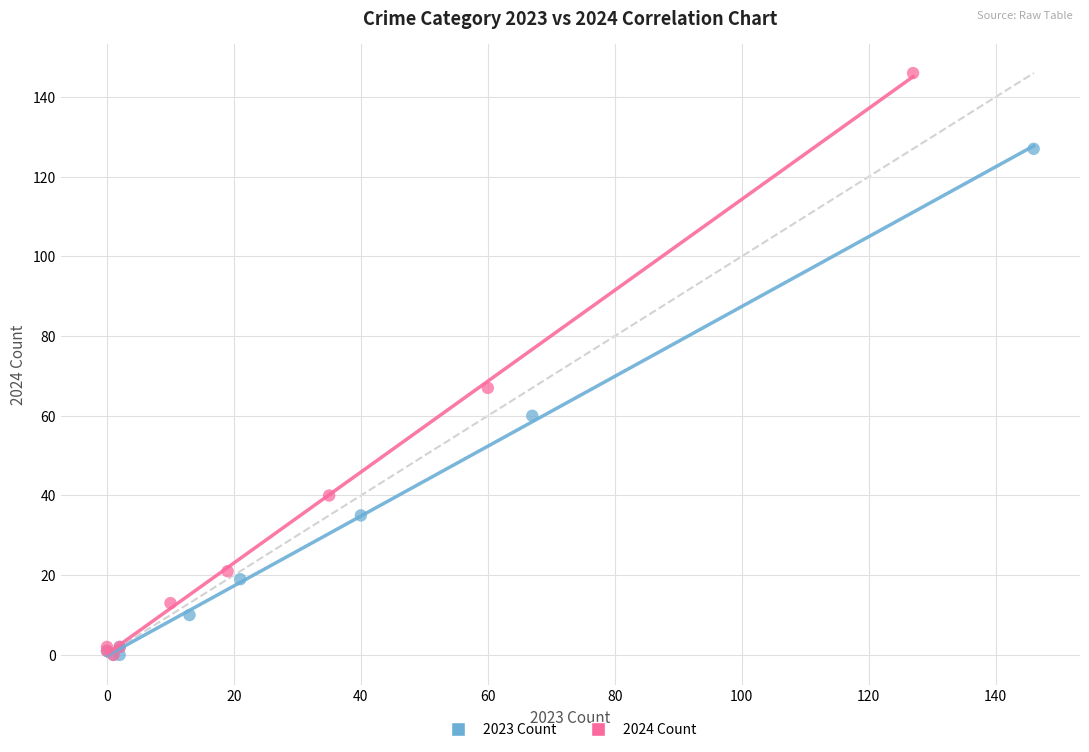

Which series has the widest spread of Y values?

2024 Count